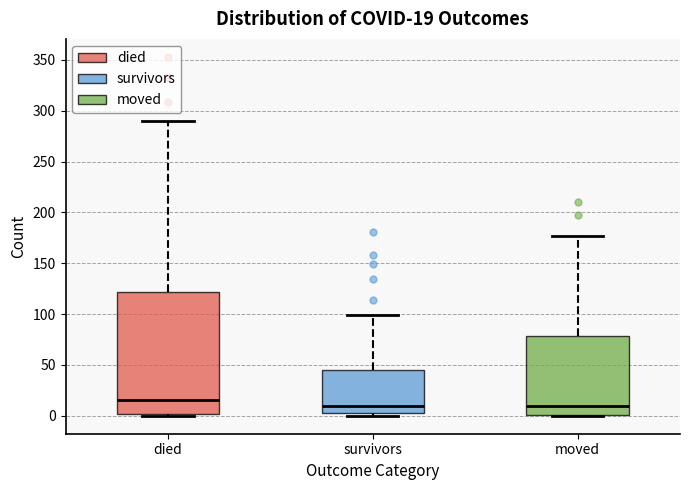

Comparing the boxes themselves (not the whiskers), which one is the tallest?

died